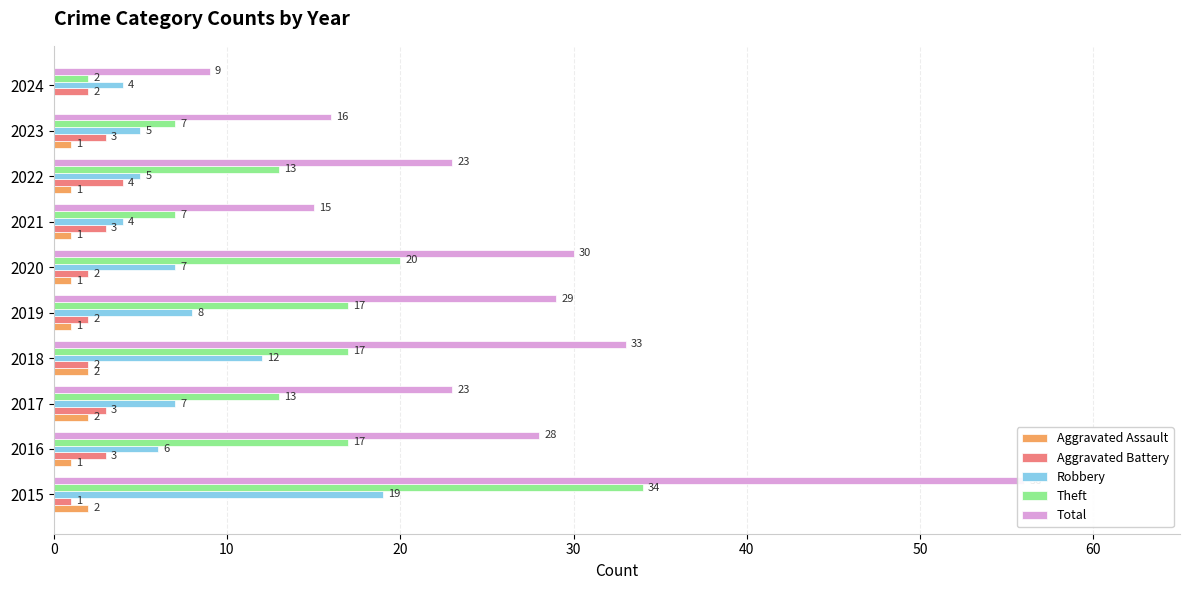

Which series changed the most between 2017 and 2021?

Total